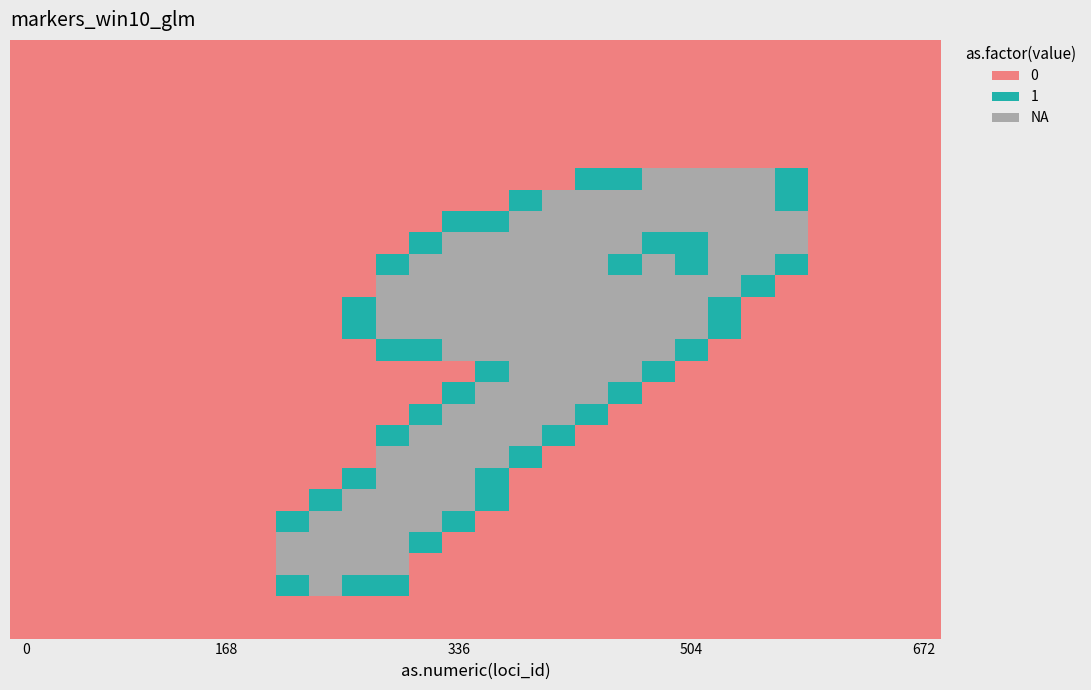

At how many categories does at least one series exceed 1?

16